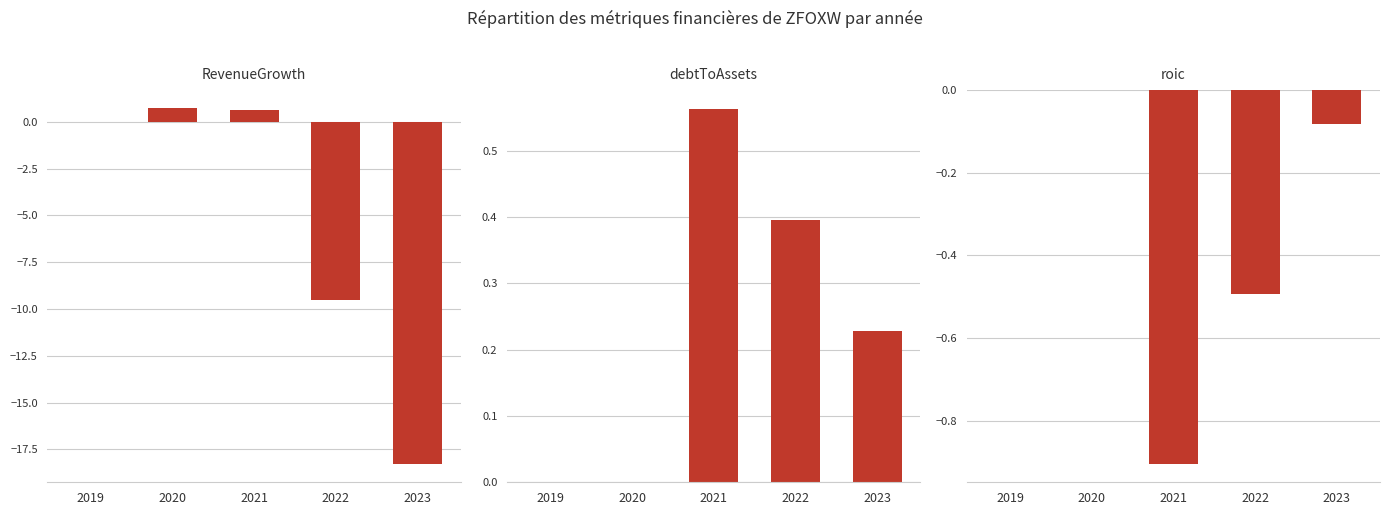

Reading right to left, list all the values displayed in this chart.

RevenueGrowth: 2023=-18.3	2022=-9.5	2021=0.7	2020=0.7	2019=0.0
debtToAssets: 2023=0.2	2022=0.4	2021=0.6	2020=0.0	2019=0.0
roic: 2023=-0.1	2022=-0.5	2021=-0.9	2020=0.0	2019=0.0